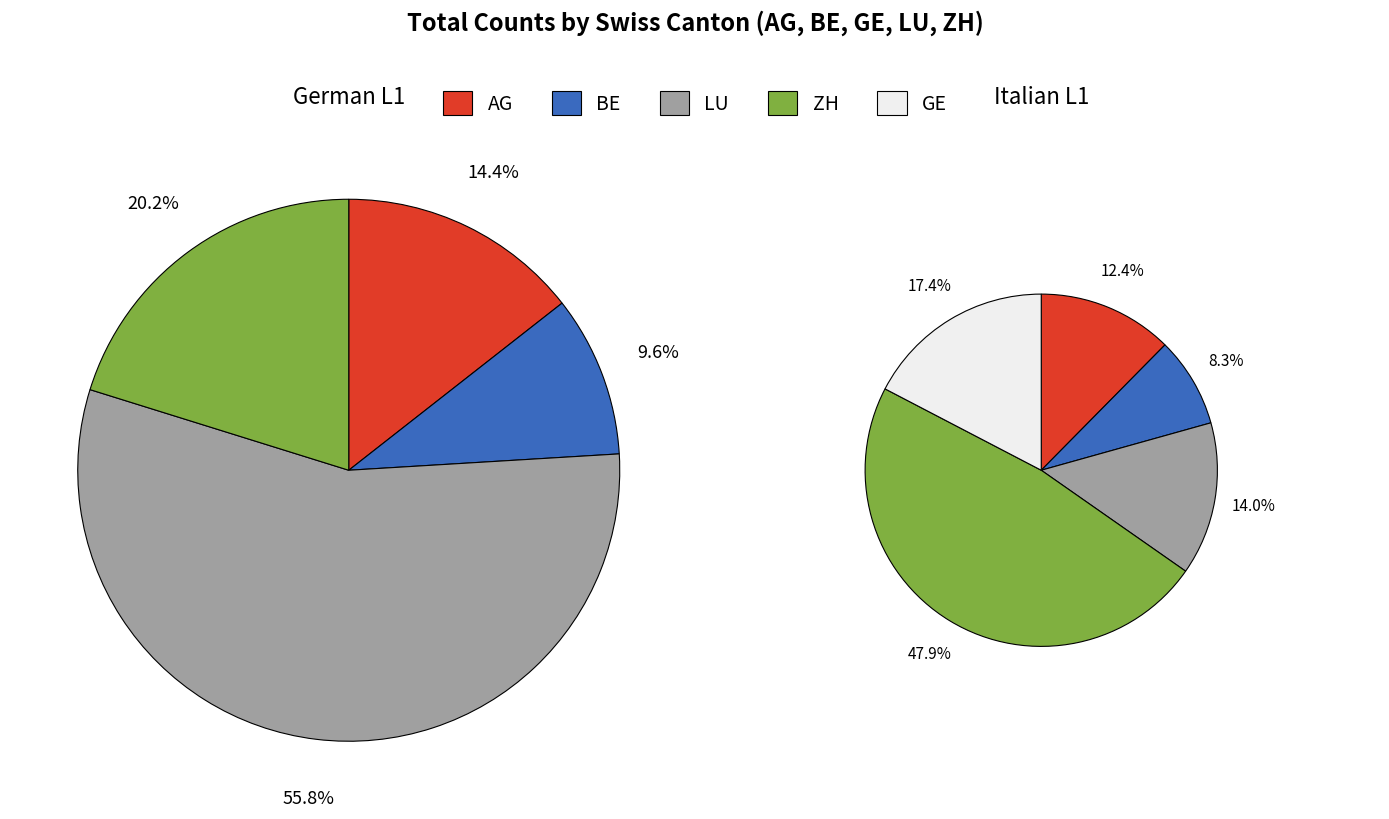

Does any single category account for the majority?

No